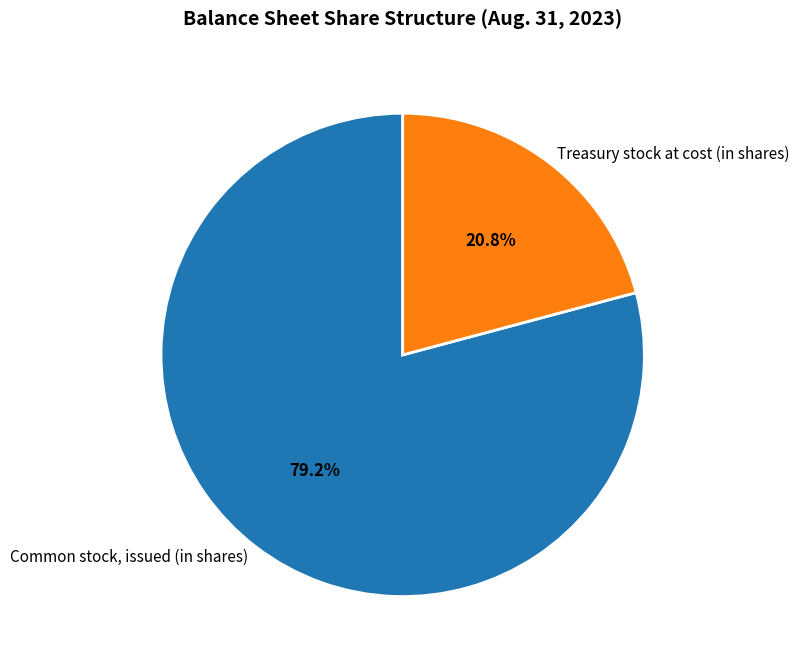

Is there any slice that represents more than half of the pie?

Yes